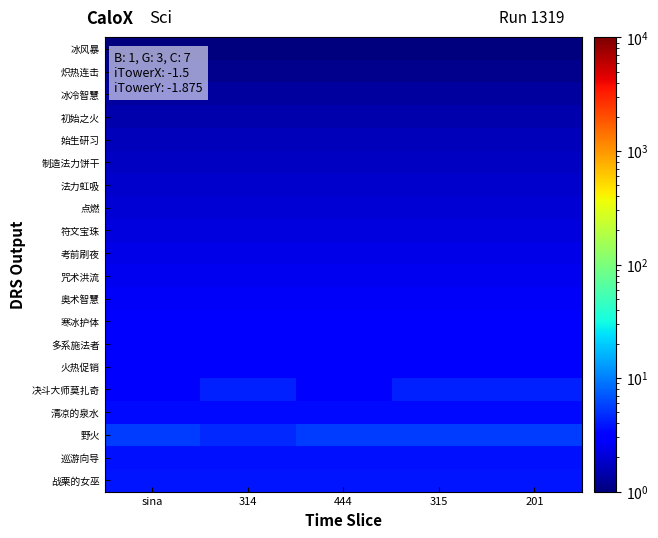

Which series has the largest total across all categories?

野火